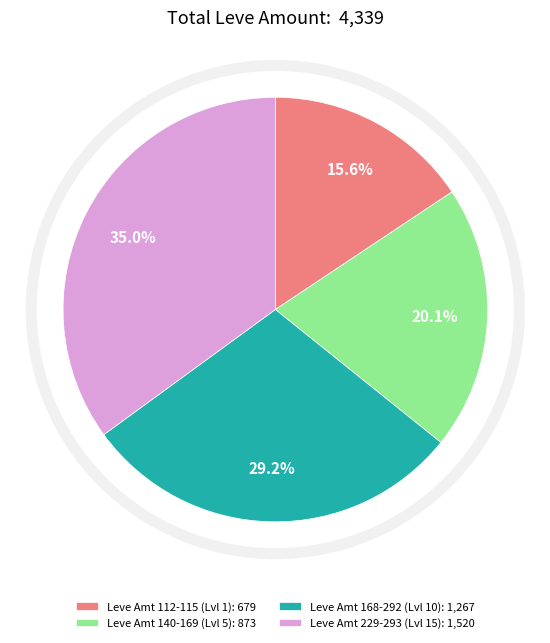

Is Leve Amt 140-169 (Lvl 5): 873 the majority of the pie?

No